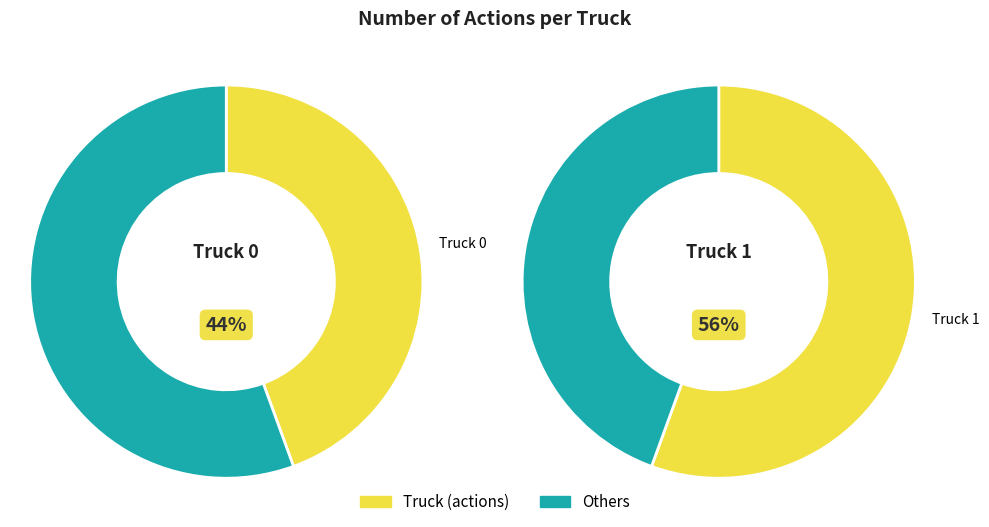

True or false: Truck 0 accounts for 51% of the total.

False